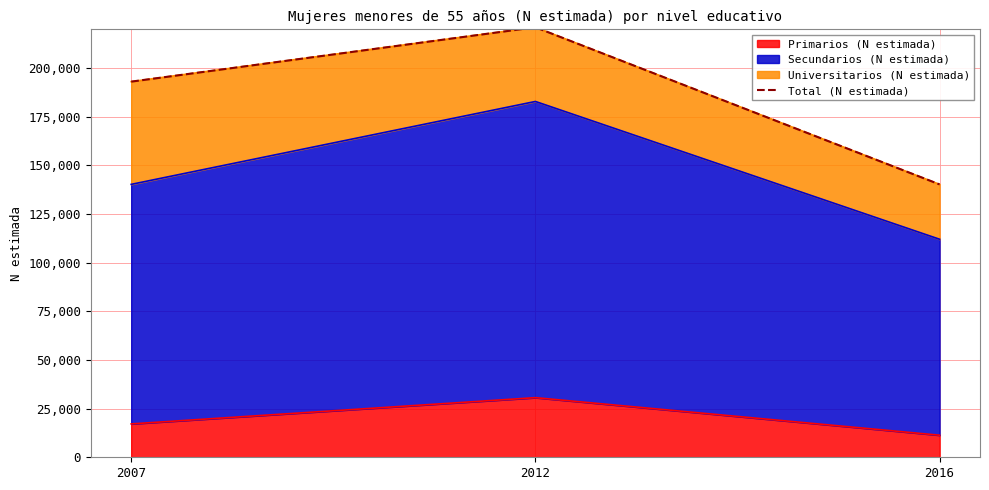

Count the values in the range 140279 to 221064.

3